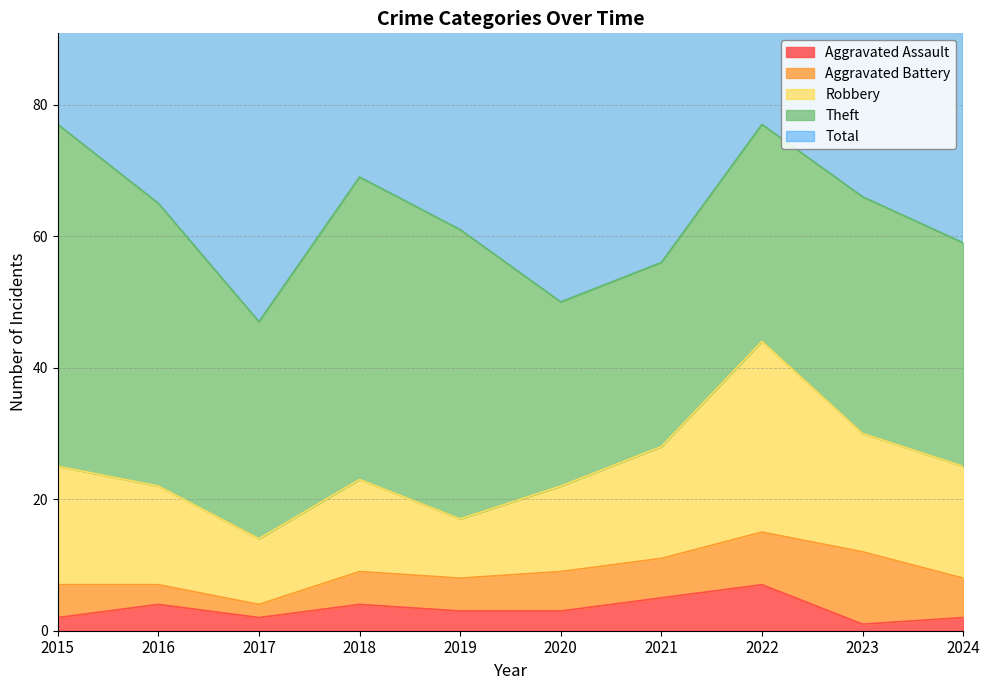

Where is the first local maximum for Theft?

2018